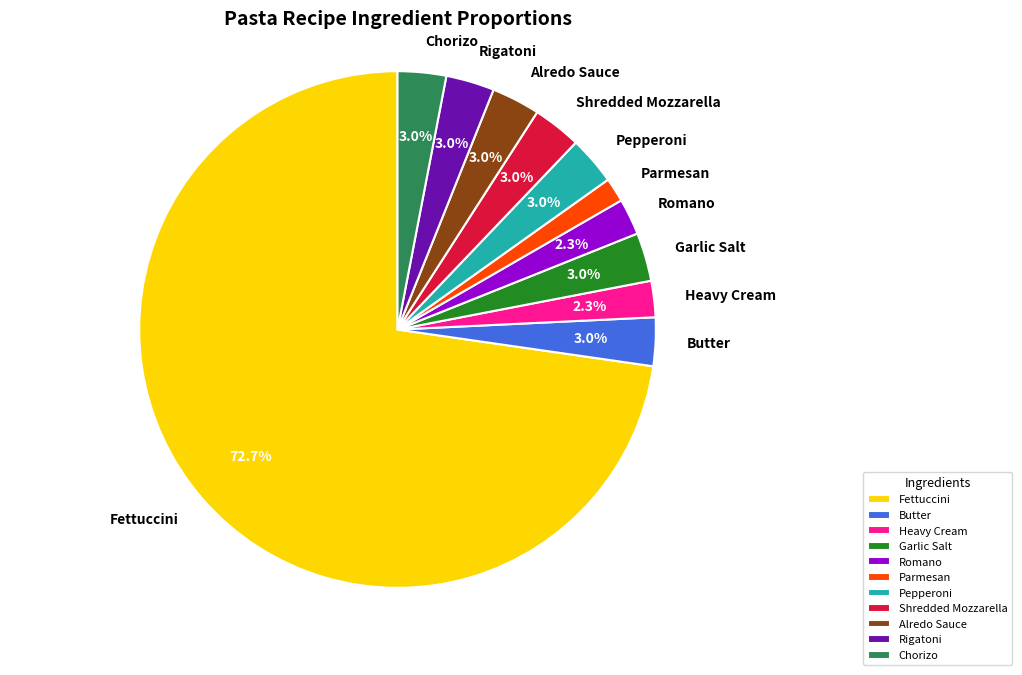

Is there any slice that represents more than half of the pie?

Yes